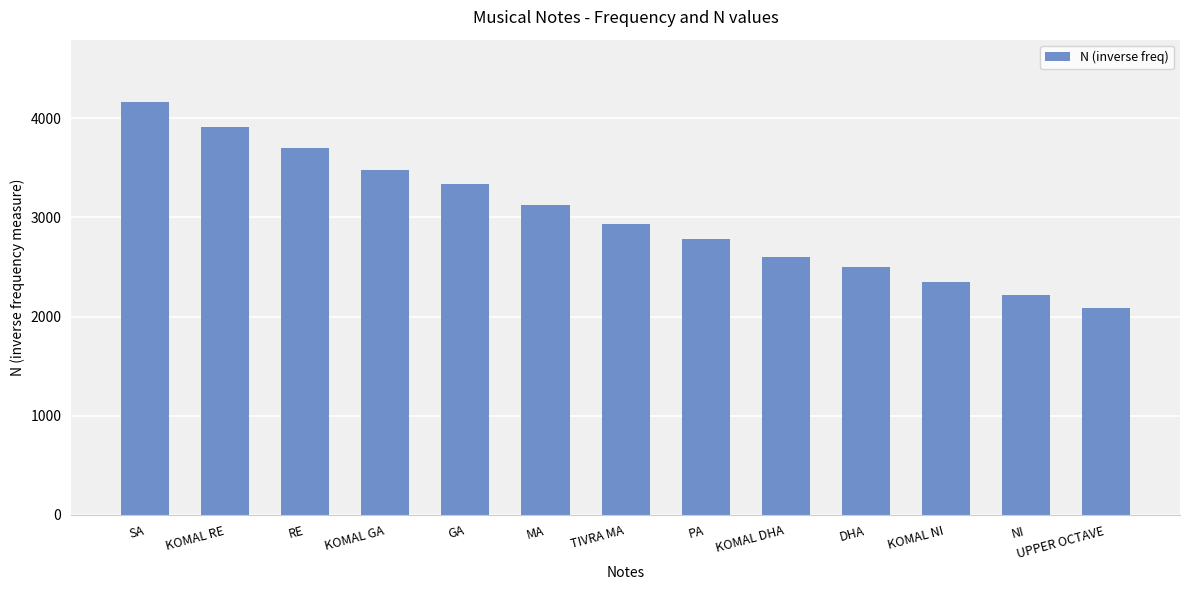

What is the value of the 1st bar from the left?

4167